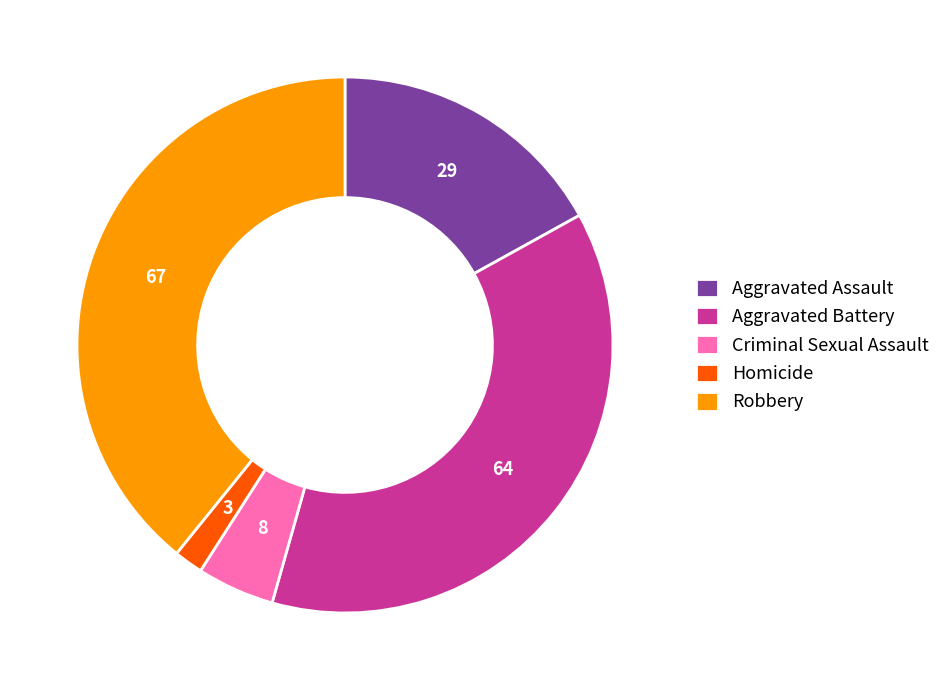

Approximately how many times larger is the value at Robbery compared to Criminal Sexual Assault?

8.4